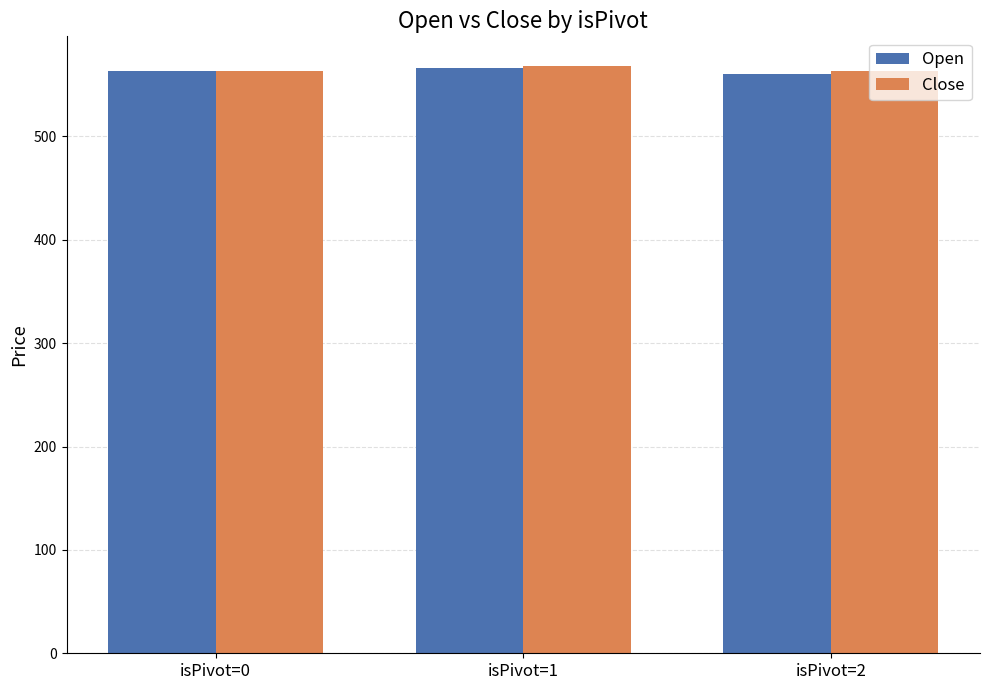

Is it true that Open equals 563.2 at isPivot=0?

True